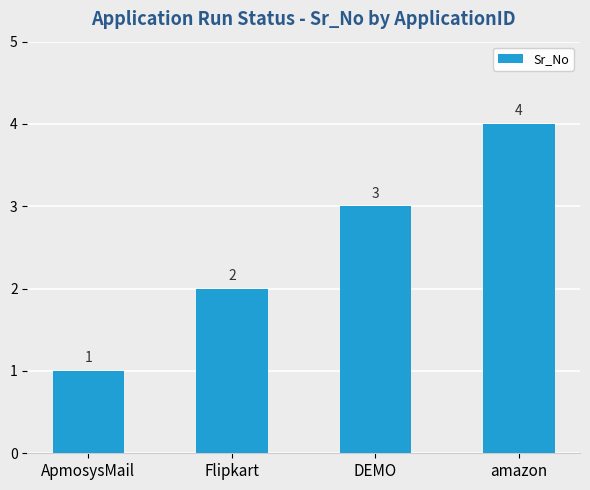

Reading left to right, transcribe all the data shown in this chart.

1	2	3	4